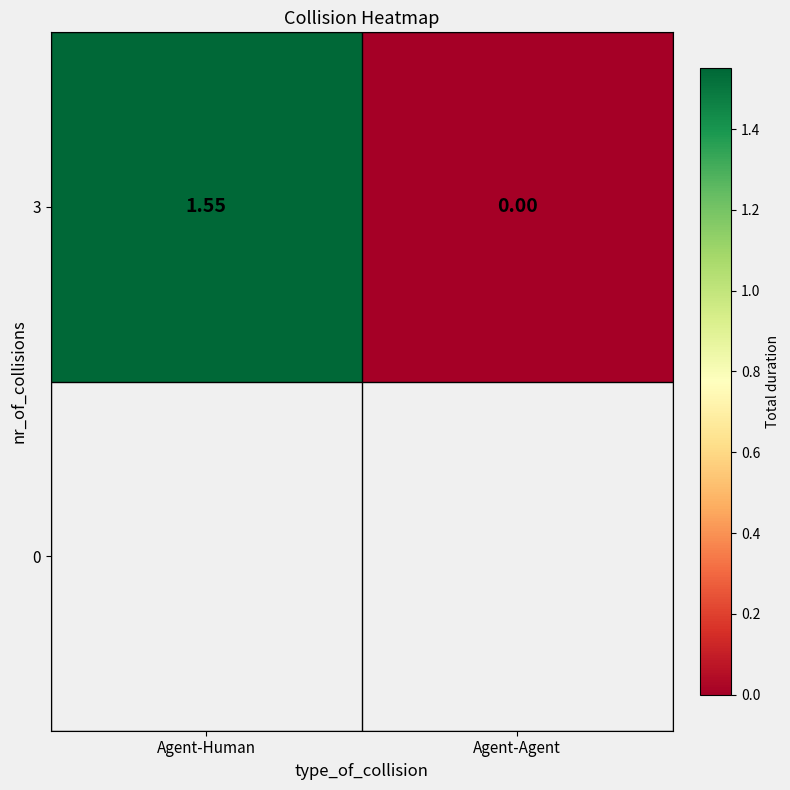

Reading left to right, list all the values displayed in this chart.

1.6	0.0